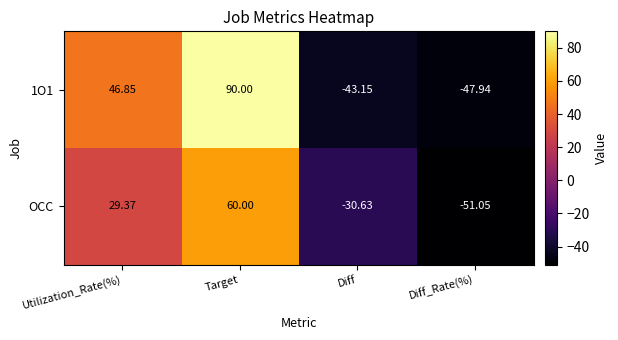

Which label corresponds to the largest value in the chart?

Target